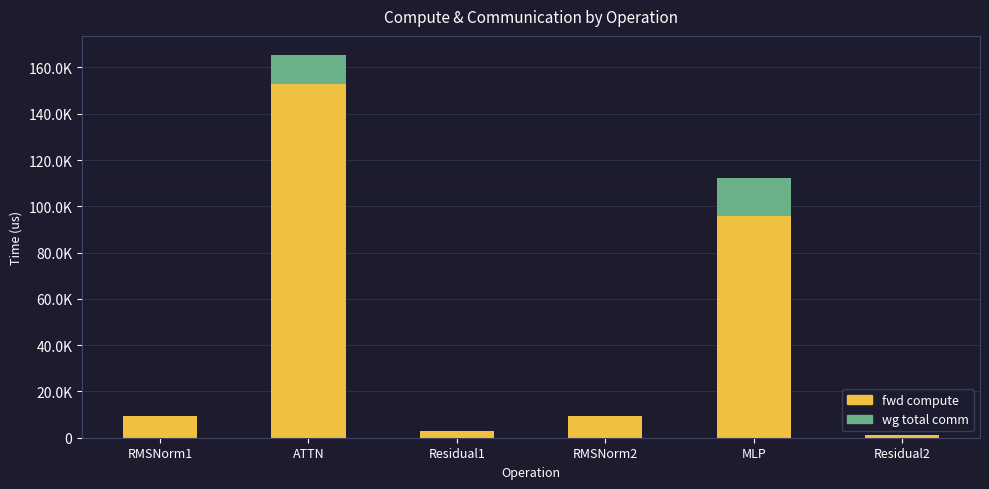

At which category is the sum across all series the highest?

ATTN